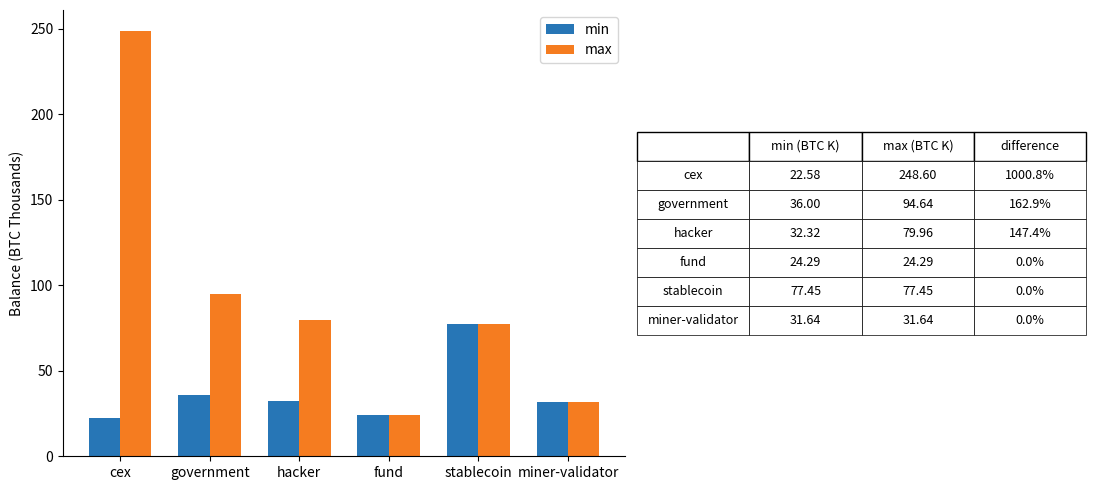

At which label is max closest to 136?

government